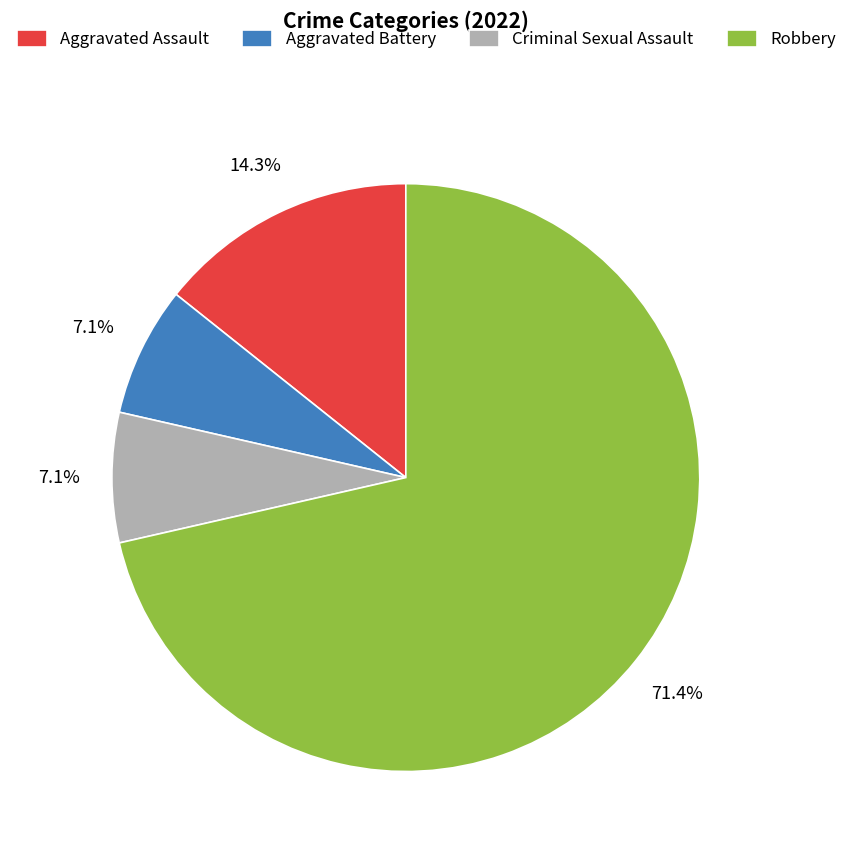

To the nearest percent, what is the difference between the largest and smallest slice percentages?

64%